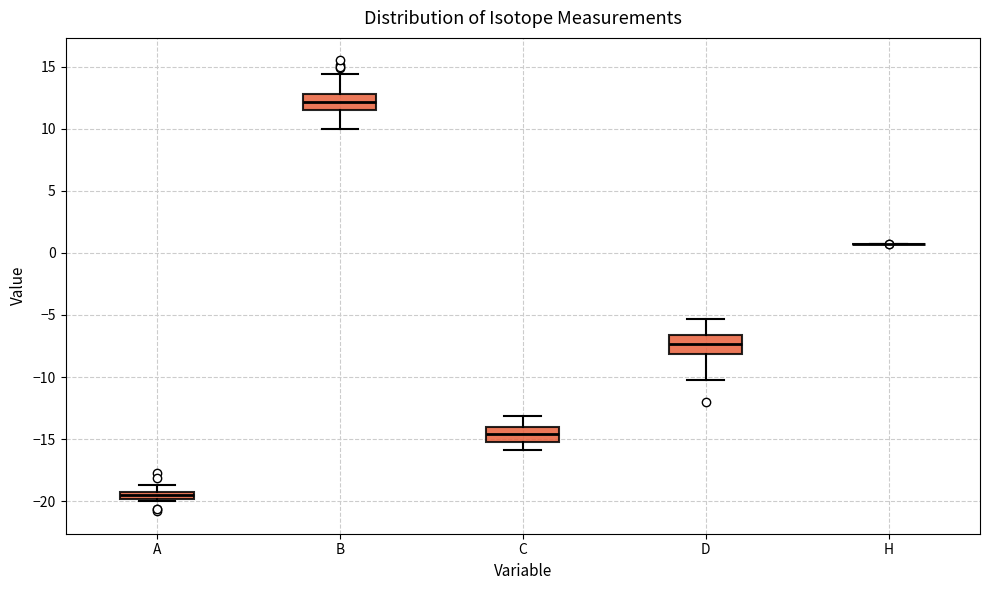

Where does the upper whisker of the box for A end on the y-axis? The values are not printed on the chart, so give them approximately, as read against the axis.

-18.5